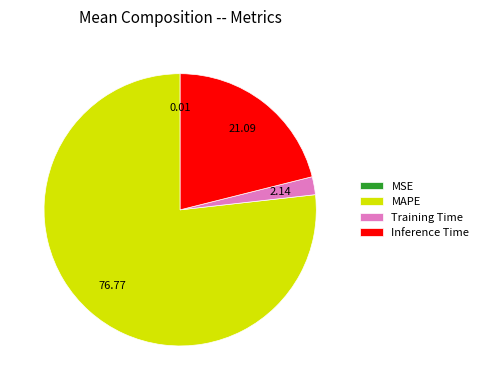

Does MAPE account for over 50% of the chart?

Yes